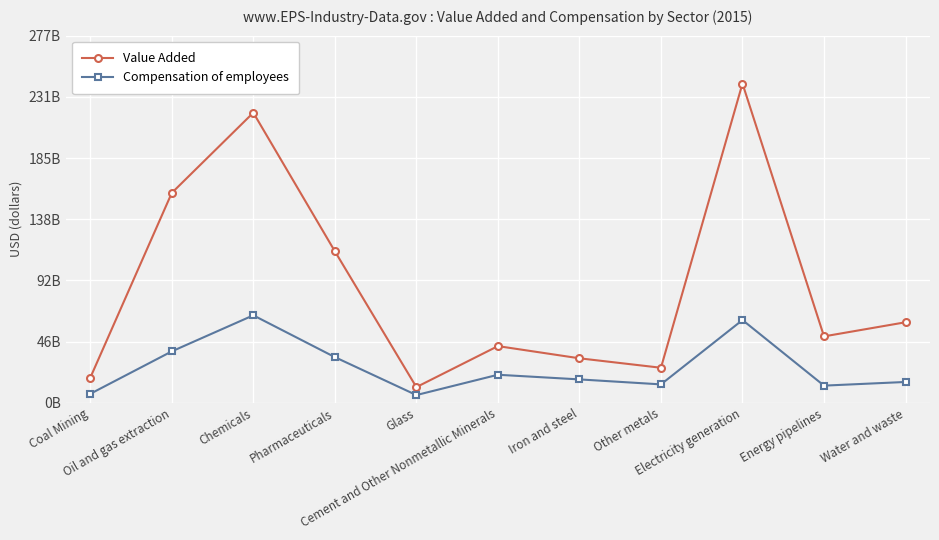

What are all the series names shown in the legend?

Value Added, Compensation of employees